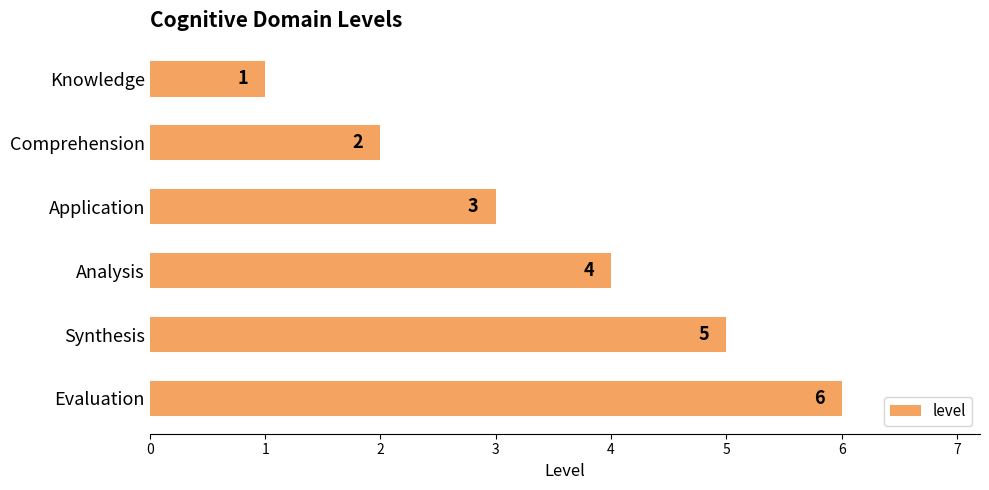

Rank the categories by value from highest to lowest.

Evaluation, Synthesis, Analysis, Application, Comprehension, Knowledge